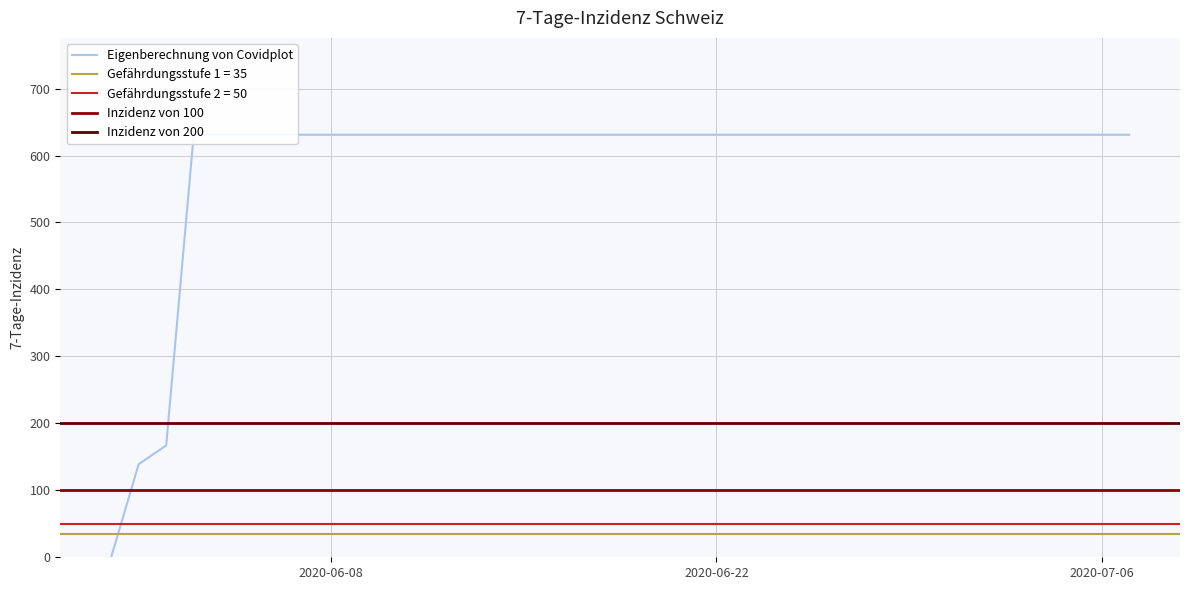

What is the average value?

589